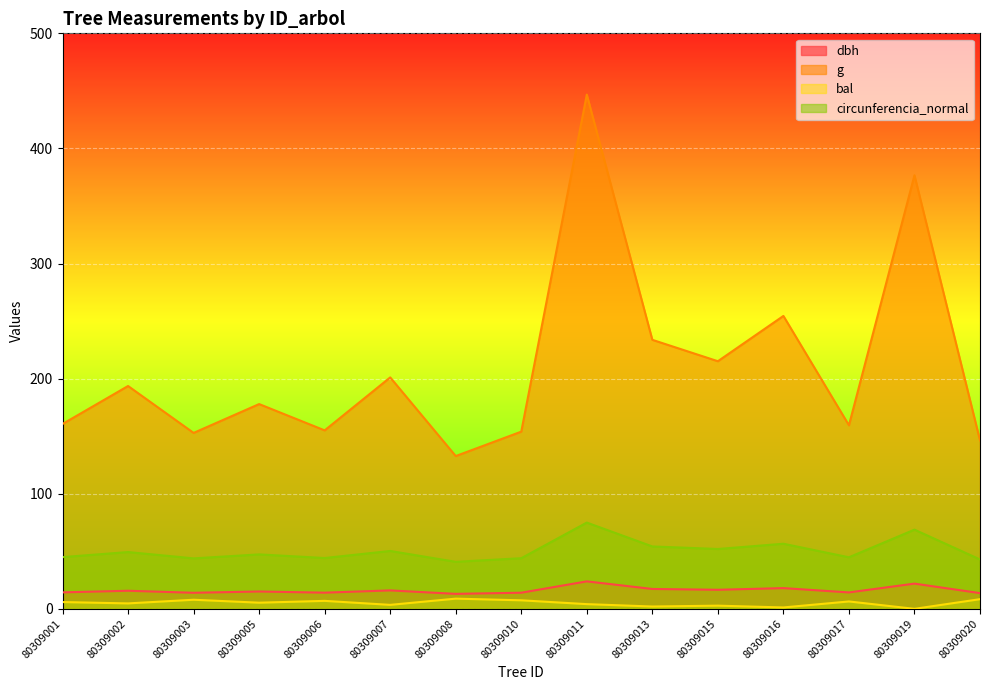

What is the value of the dbh point at the 8th from the left?

14.0